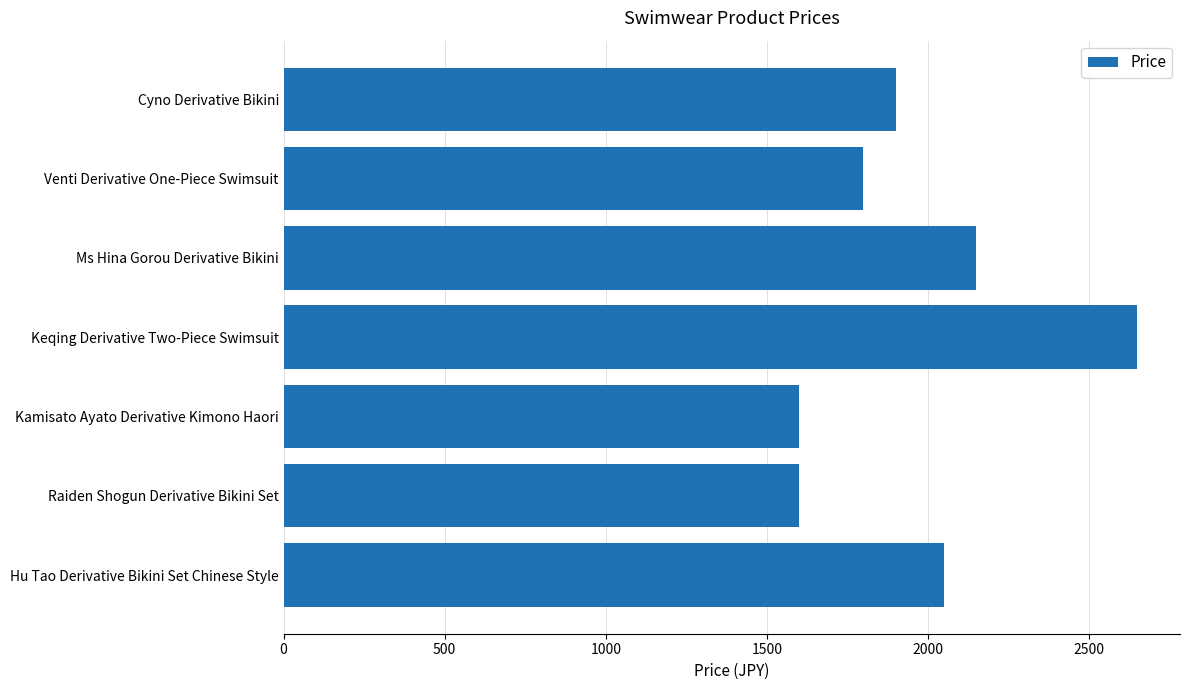

The value at Venti Derivative One-Piece Swimsuit is 714. True or false?

False